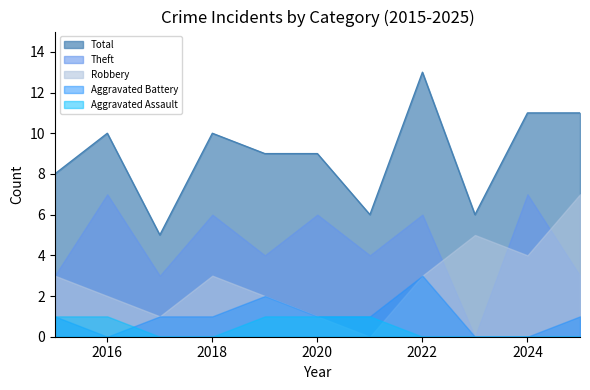

Is the value of Robbery at 2019 greater than the value of Theft at 2025?

No